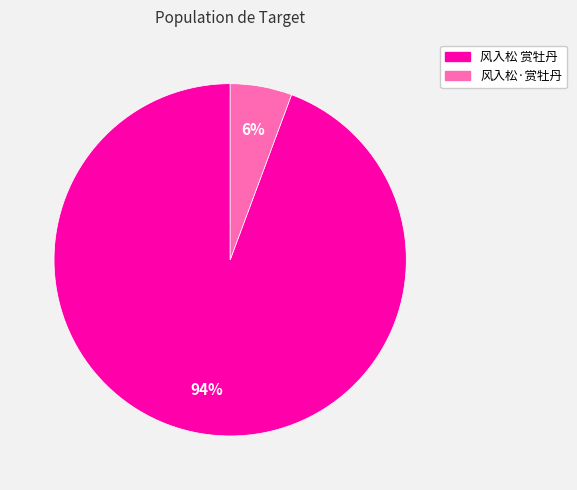

What percentage is the 风入松 赏牡丹 slice, to the nearest percent?

94%